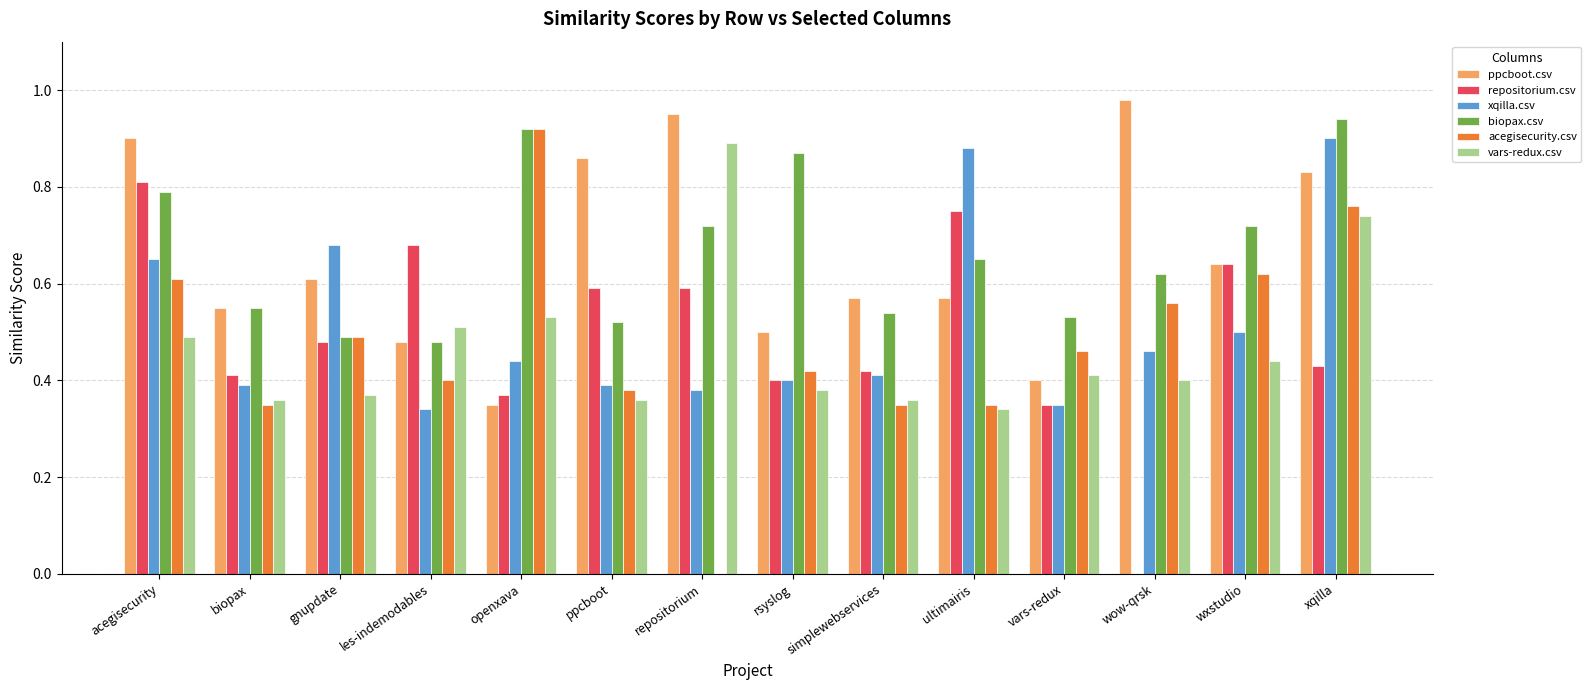

Which category has the highest value across all series?

wow-qrsk